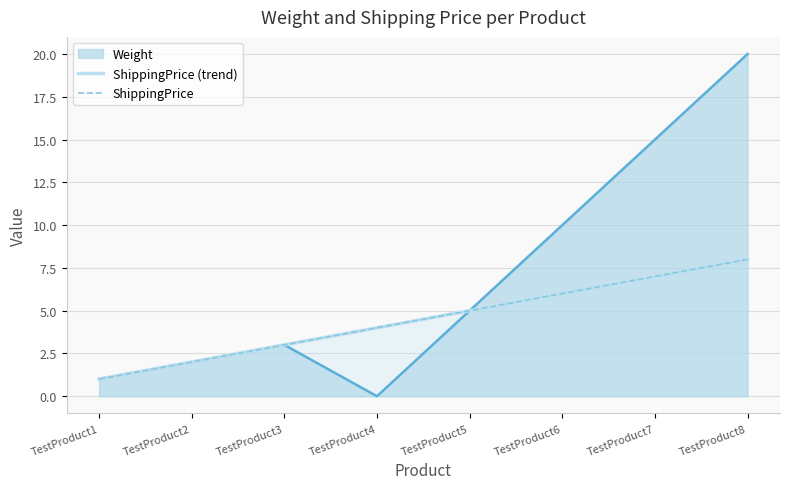

What is the average value of the Weight series?

7